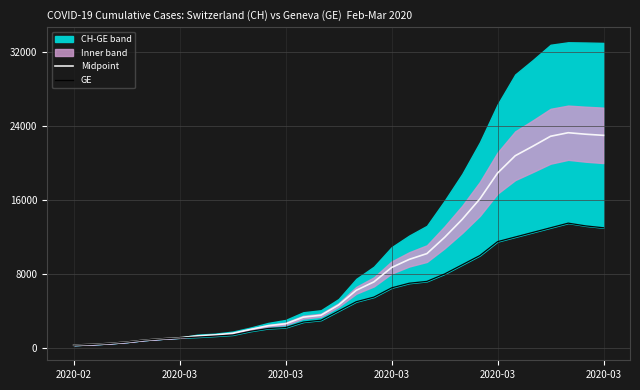

At which category does GE reach its first local peak?

28